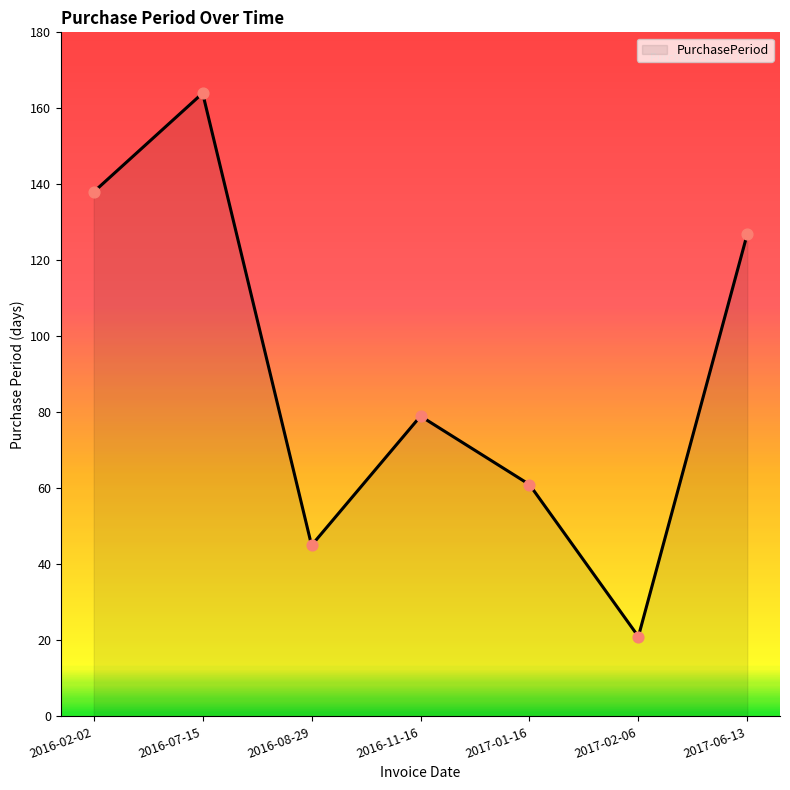

Approximately how many times larger is the value at 2016-02-02 compared to 2016-11-16?

1.7